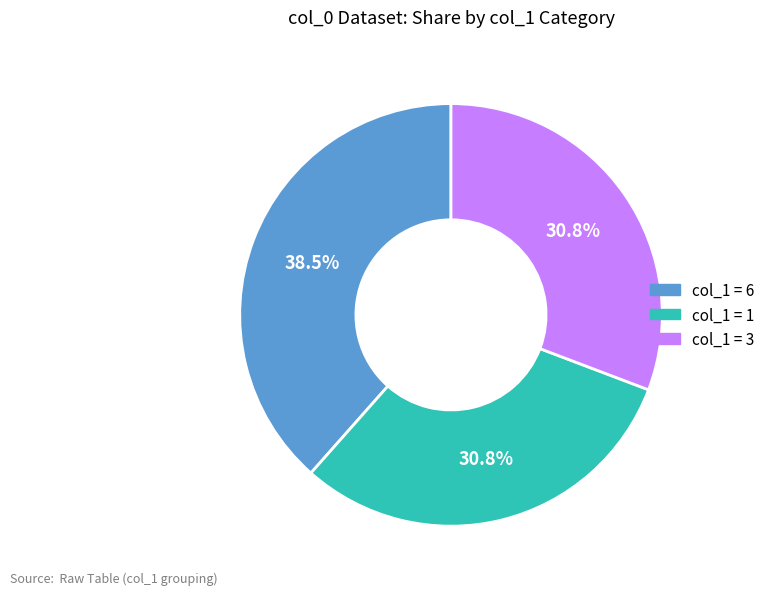

How many slices are in this pie chart?

3